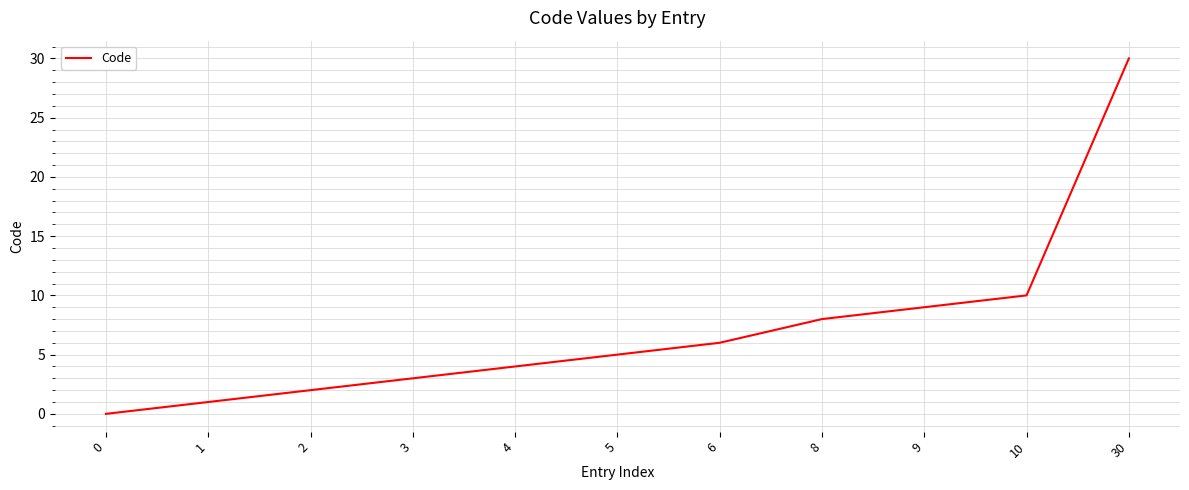

Is it true that the value at 5 is 5?

True